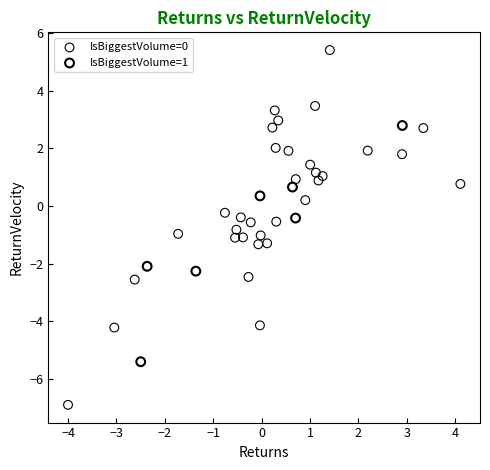

Which series contains the highest Y value?

IsBiggestVolume=0